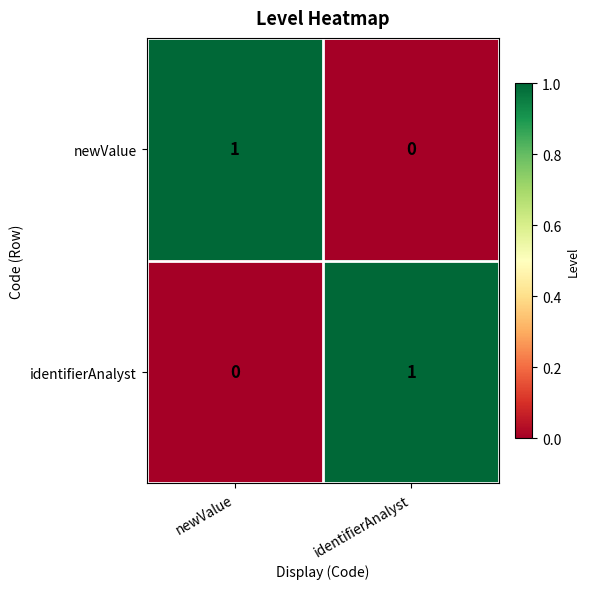

Where is identifierAnalyst nearest to the value 0?

newValue